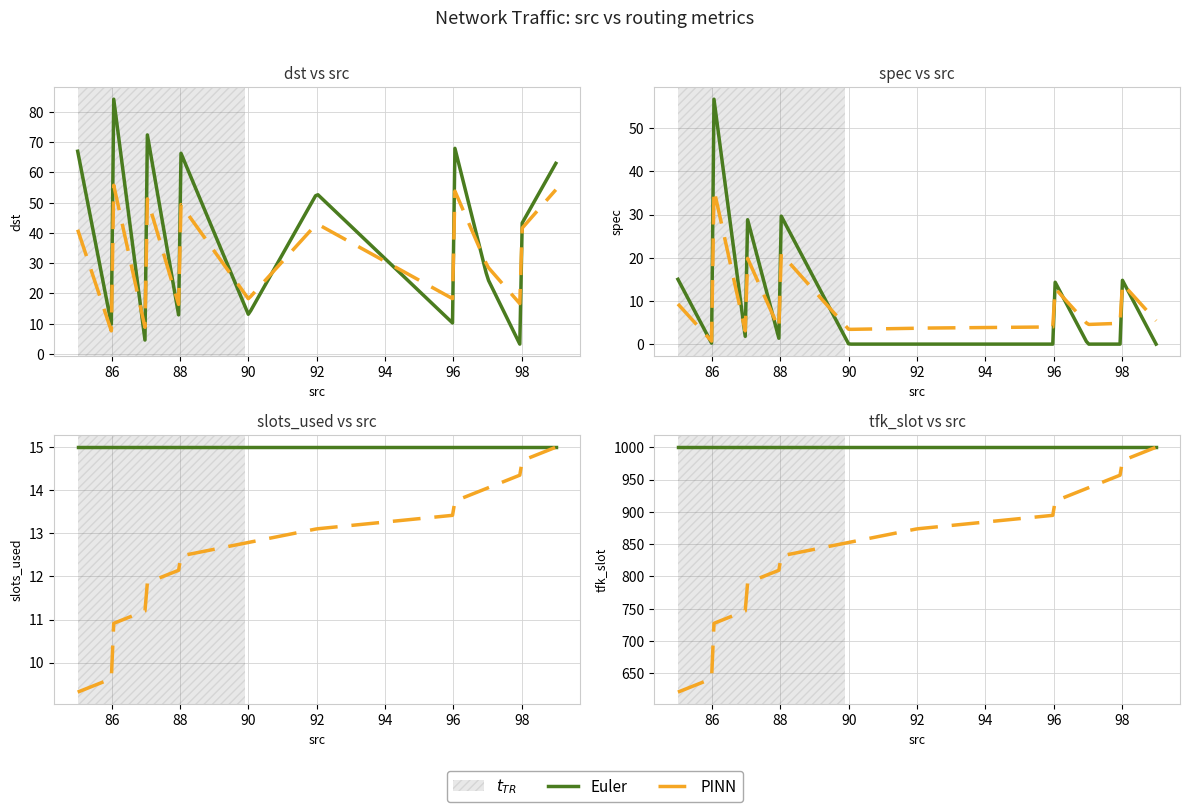

What is the lowest value of the slots_used series?

15